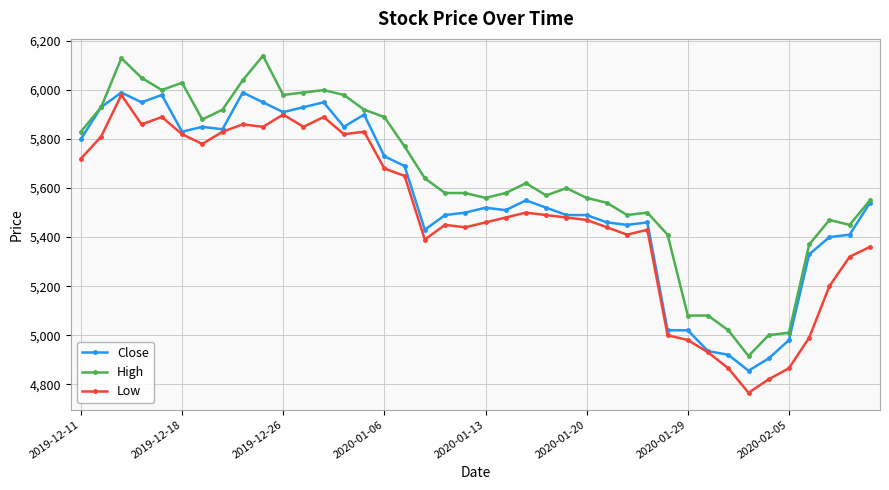

What is the value of the High point at the 34th from the left?

4915